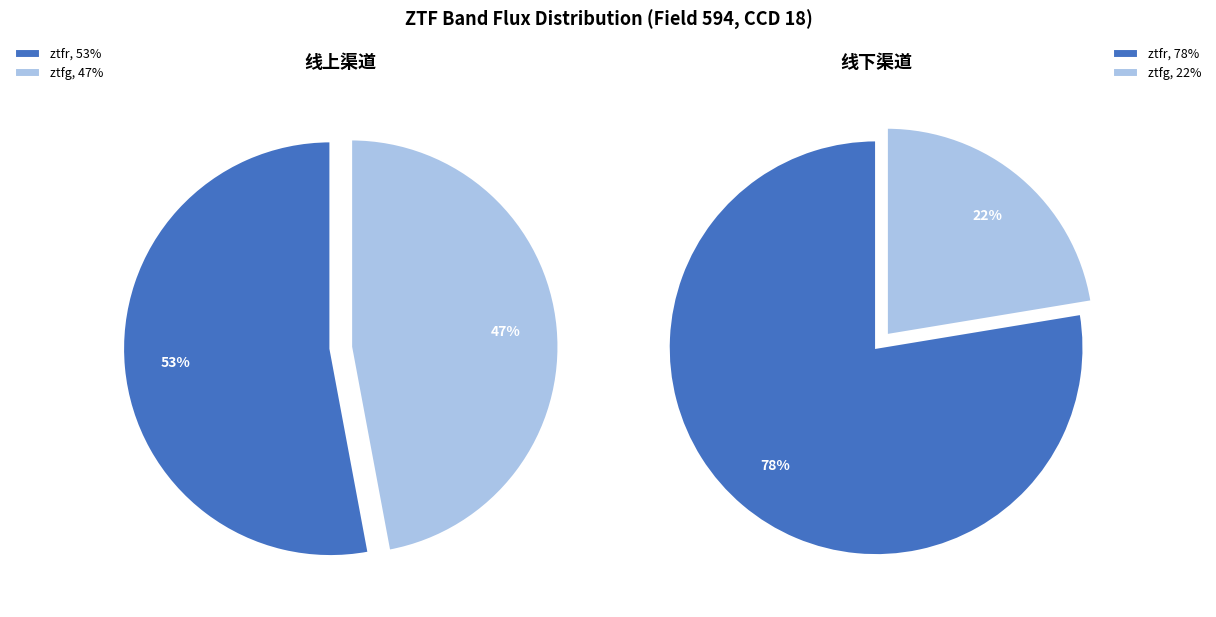

To the nearest percent, what is the difference between the ztfg and ztfr slice percentages?

6%